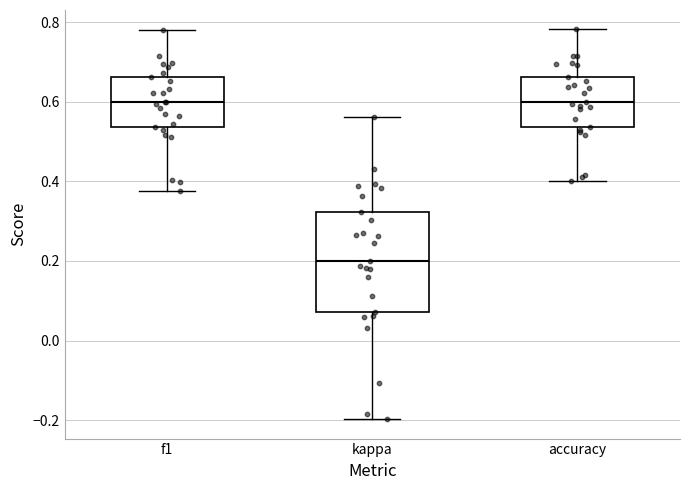

Reading left to right, read every box against the y-axis: the position of its median line, the range the box covers, and the ends of its whiskers. The values are not printed on the chart, so give them approximately, as read against the axis.

f1: median 0.60, box 0.54 to 0.66, whiskers 0.38 to 0.78
kappa: median 0.20, box 0.08 to 0.32, whiskers -0.20 to 0.56
accuracy: median 0.60, box 0.54 to 0.66, whiskers 0.40 to 0.78